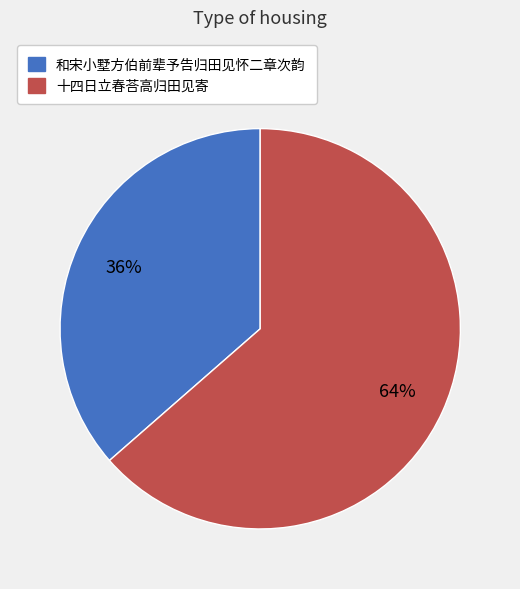

Is 十四日立春荅高归田见寄 the majority of the pie?

Yes